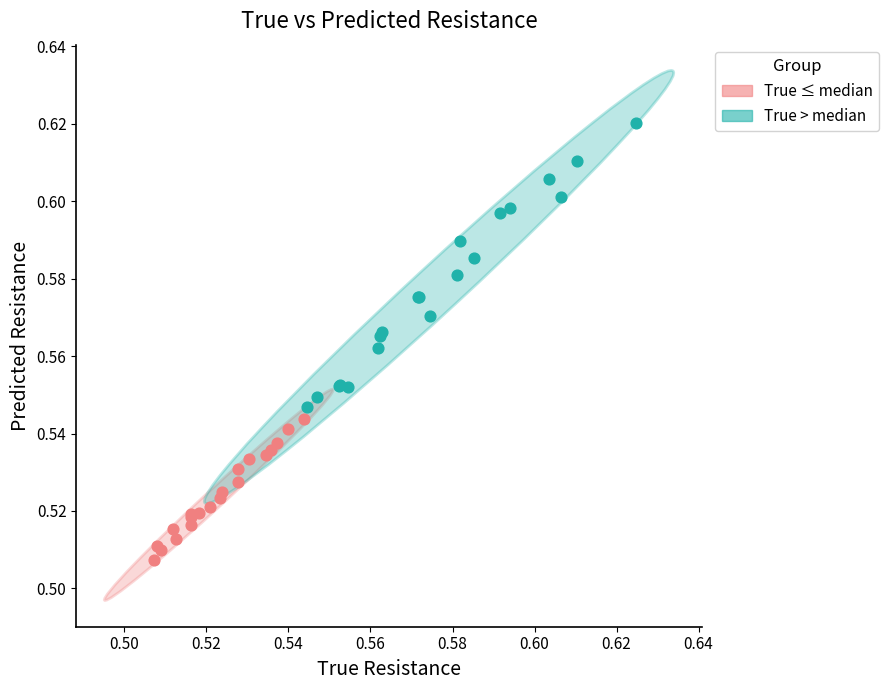

What are all the series names shown in the legend?

True ≤ median, True > median